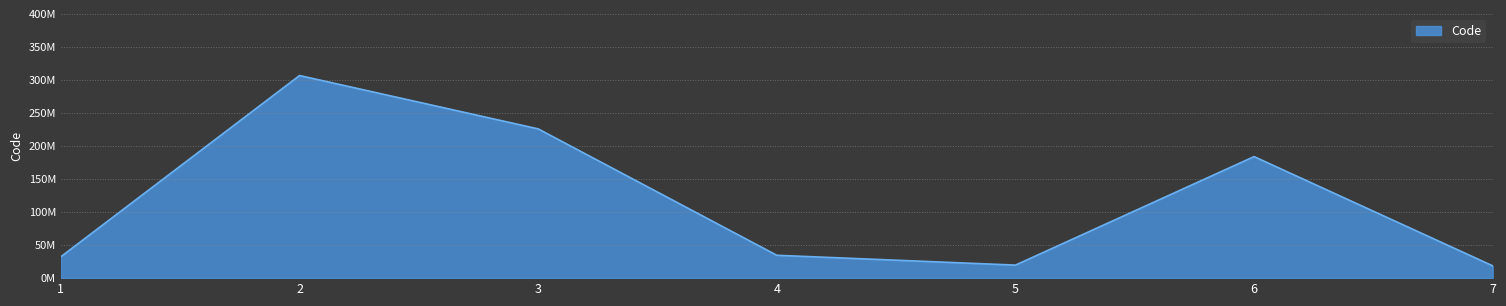

What is the maximum value shown in the chart?

306689006